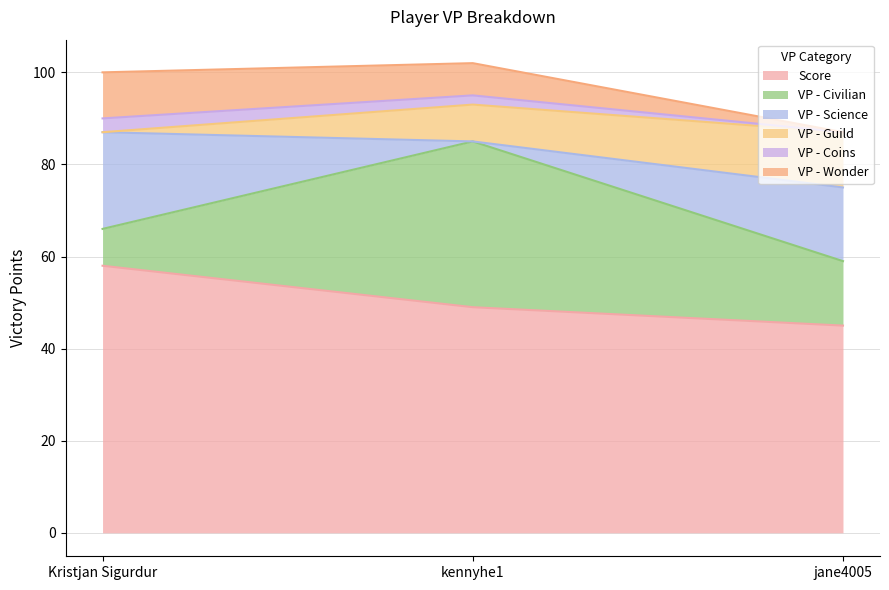

What is the maximum value shown in the chart?

58